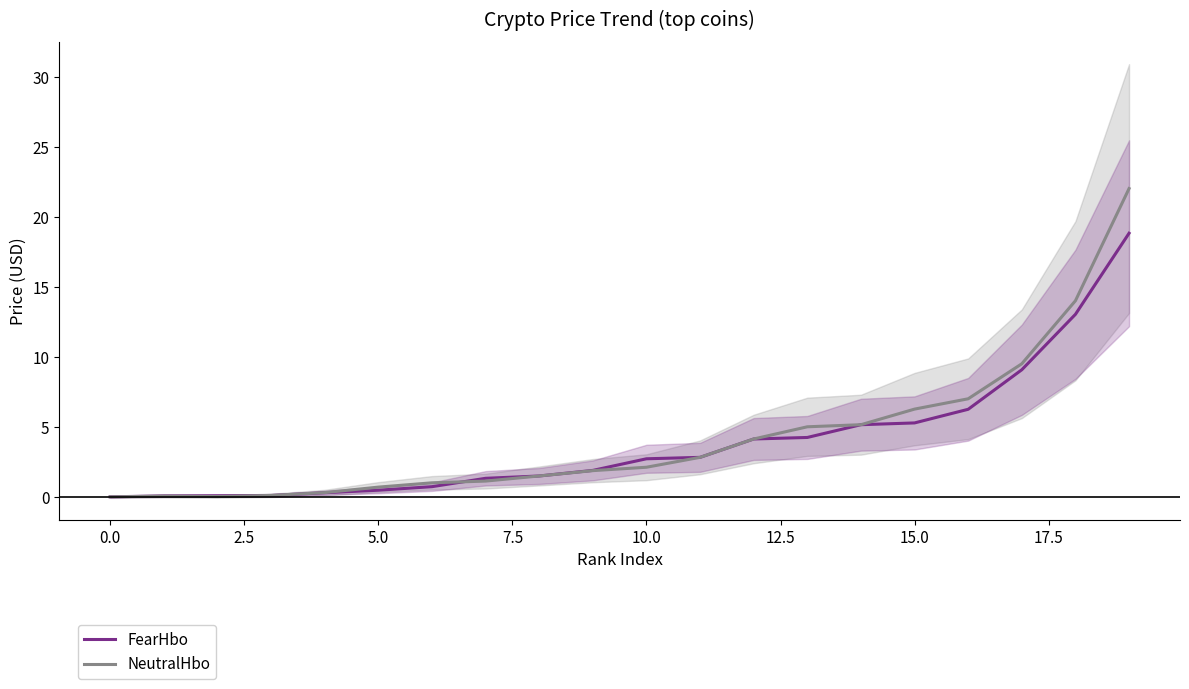

The value of FearHbo at 0.0 is 0.0. True or false?

True